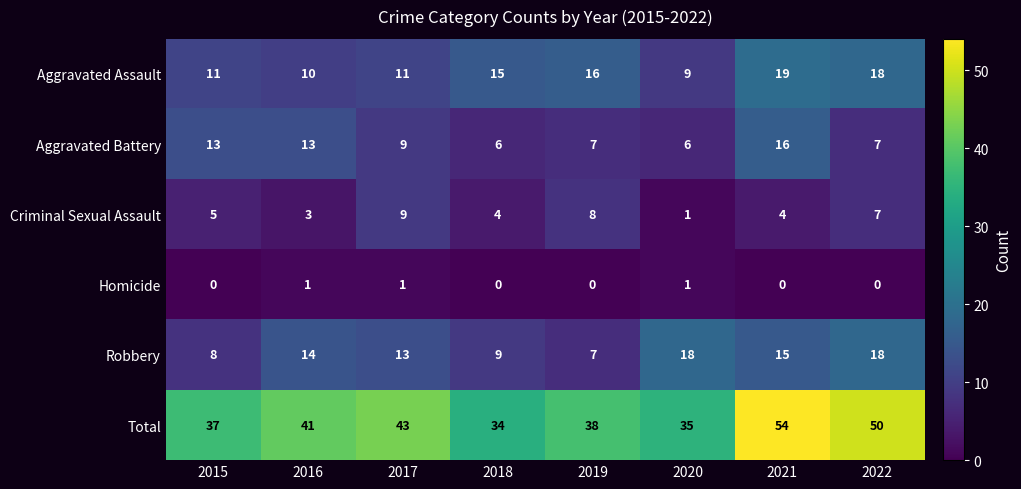

The value of Robbery at 2020 is 25. True or false?

False